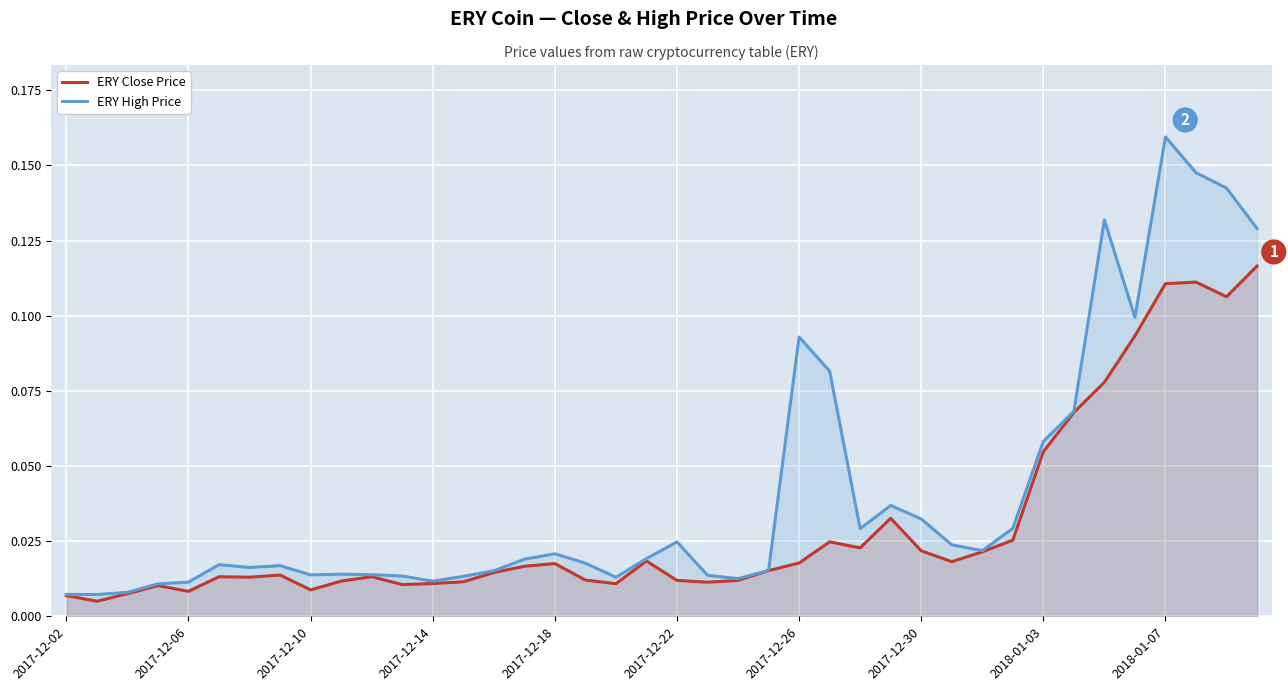

The value of ERY High Price at 2017-12-26 is 0.0. True or false?

False